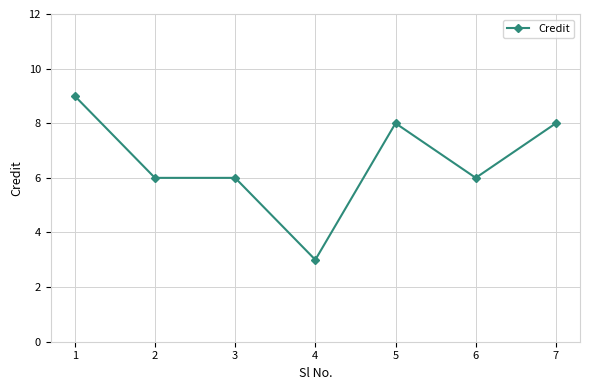

Reading right to left, list all the values displayed in this chart.

7=8	6=6	5=8	4=3	3=6	2=6	1=9